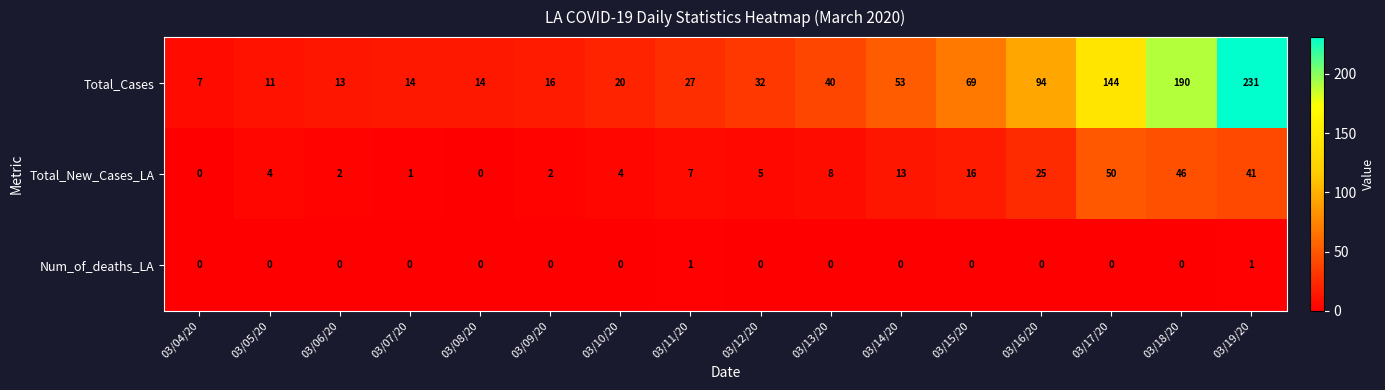

What is the spread (max minus min) of values at 03/07/20?

14